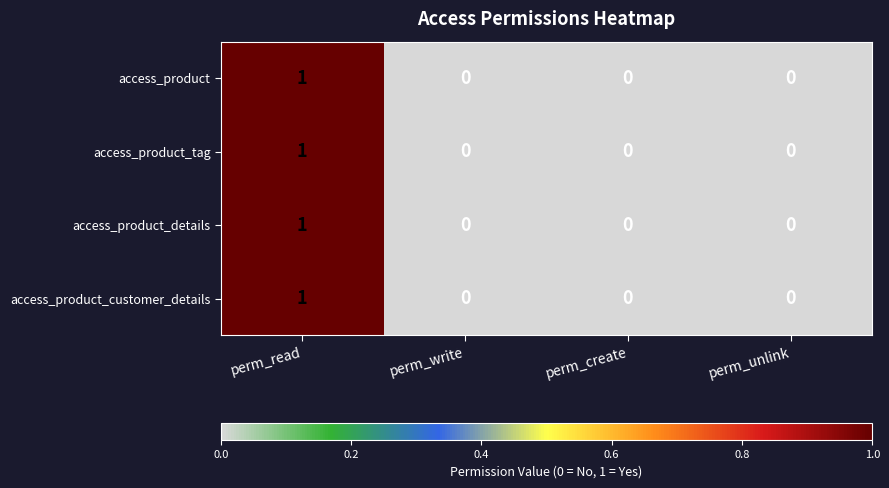

How many access_product_details values are between 0 and 1?

4